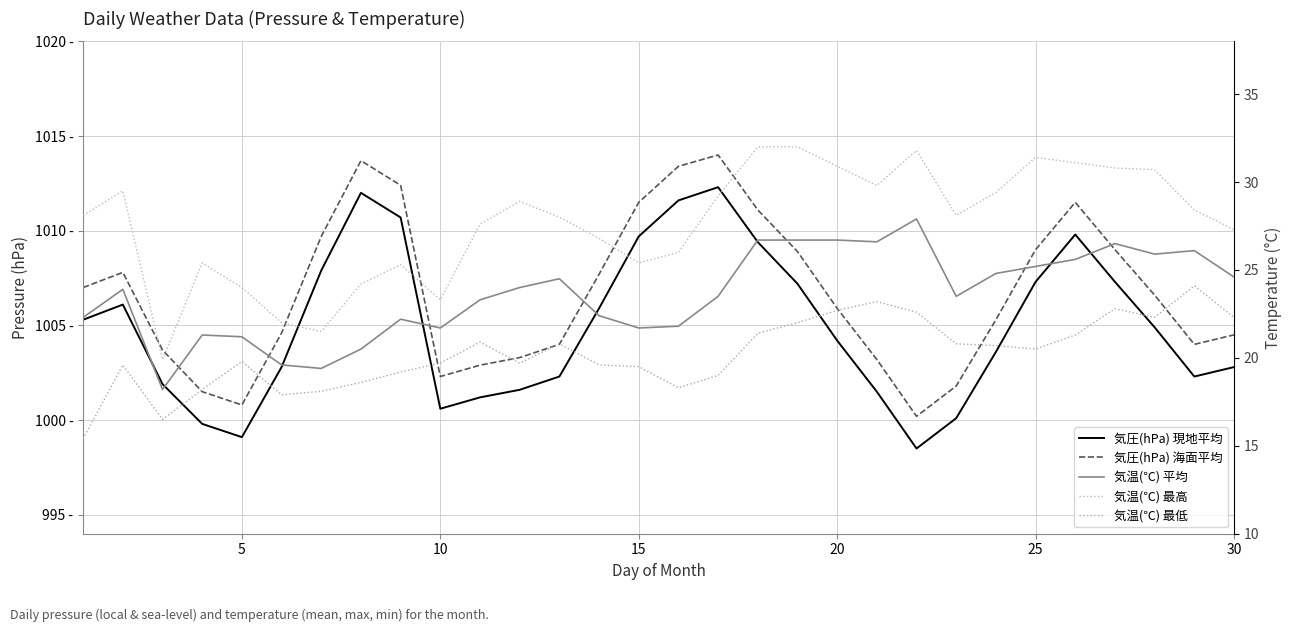

Rank the series by their maximum value, from lowest to highest.

気温(℃) 最低, 気温(℃) 平均, 気温(℃) 最高, 気圧(hPa) 現地平均, 気圧(hPa) 海面平均